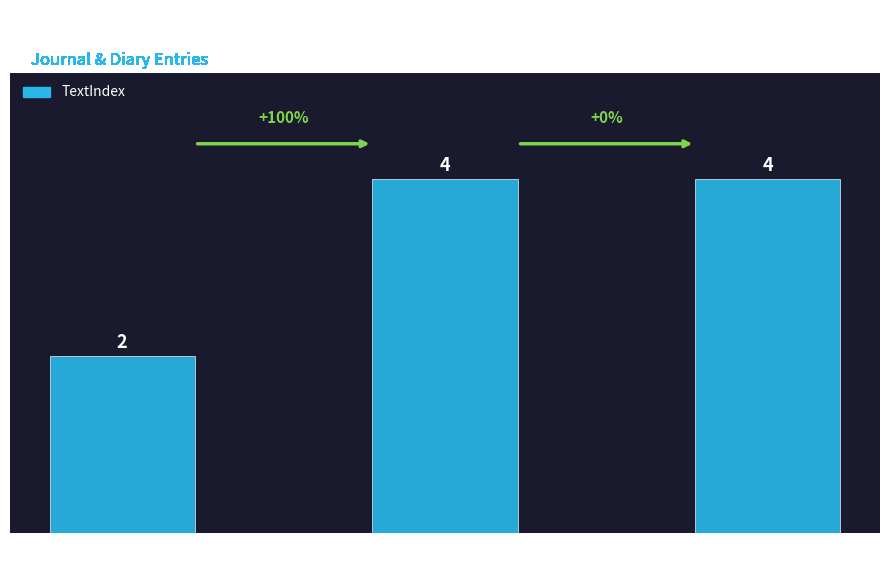

Count the number of categories in the chart.

3